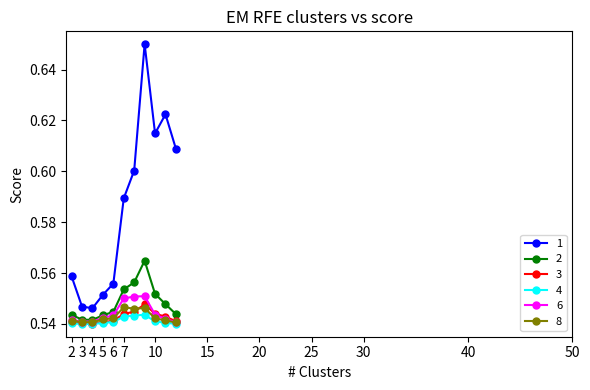

At how many categories does at least one series exceed 0?

11